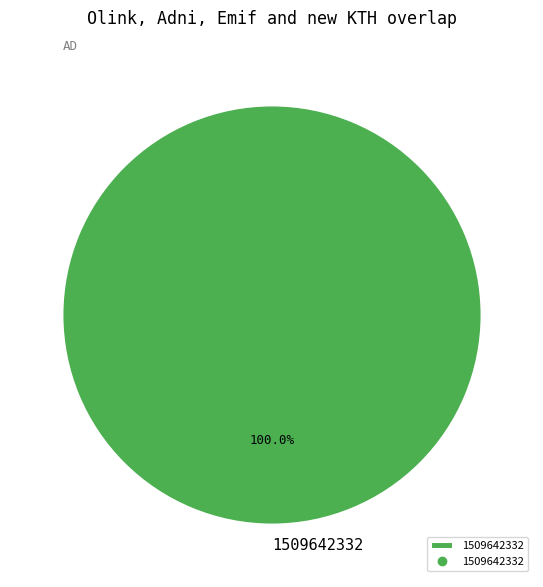

Rank the categories by value from highest to lowest.

1509642332